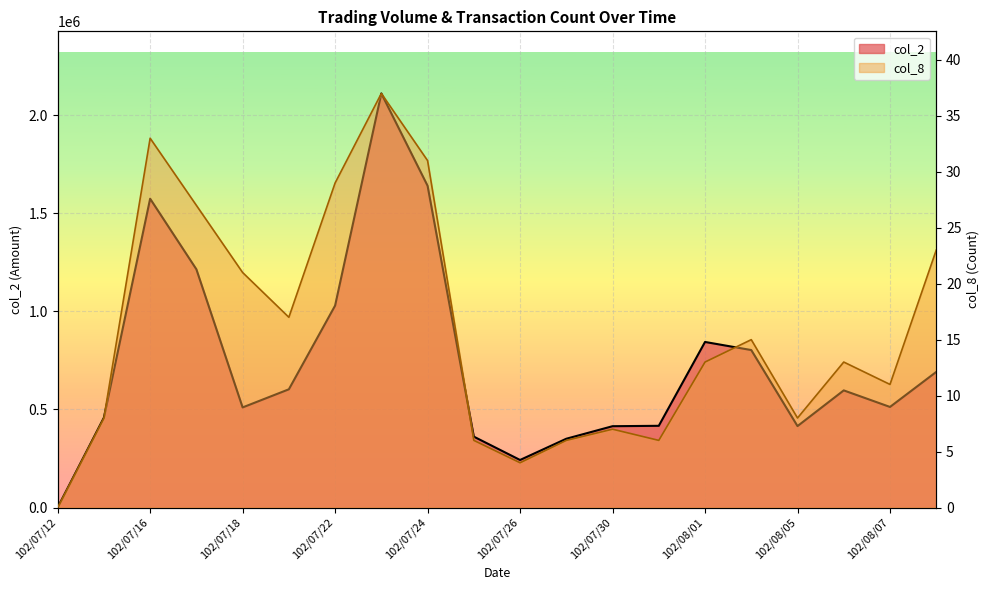

What is the greatest value displayed?

2111950